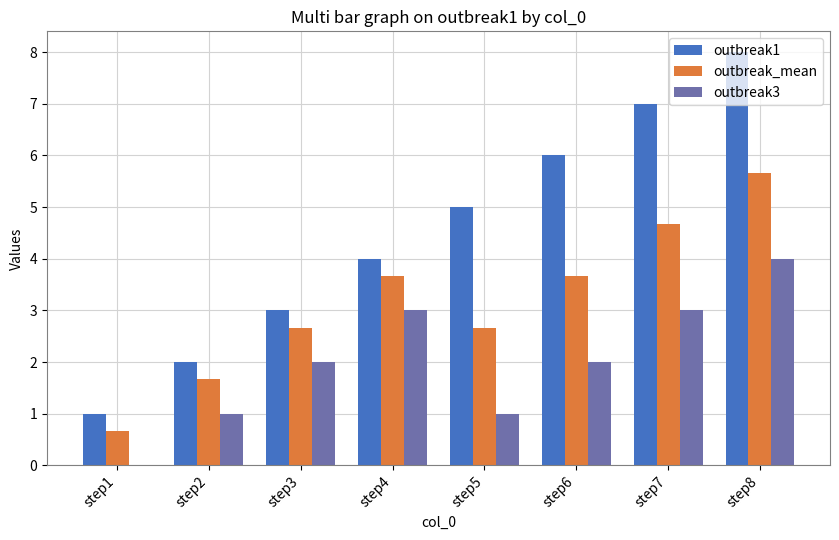

Which series has the largest range (max minus min)?

outbreak1